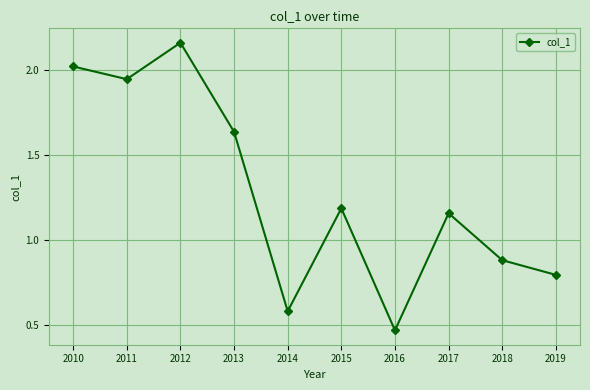

The chart shows a value of 2.1 at 2015. True or false?

False